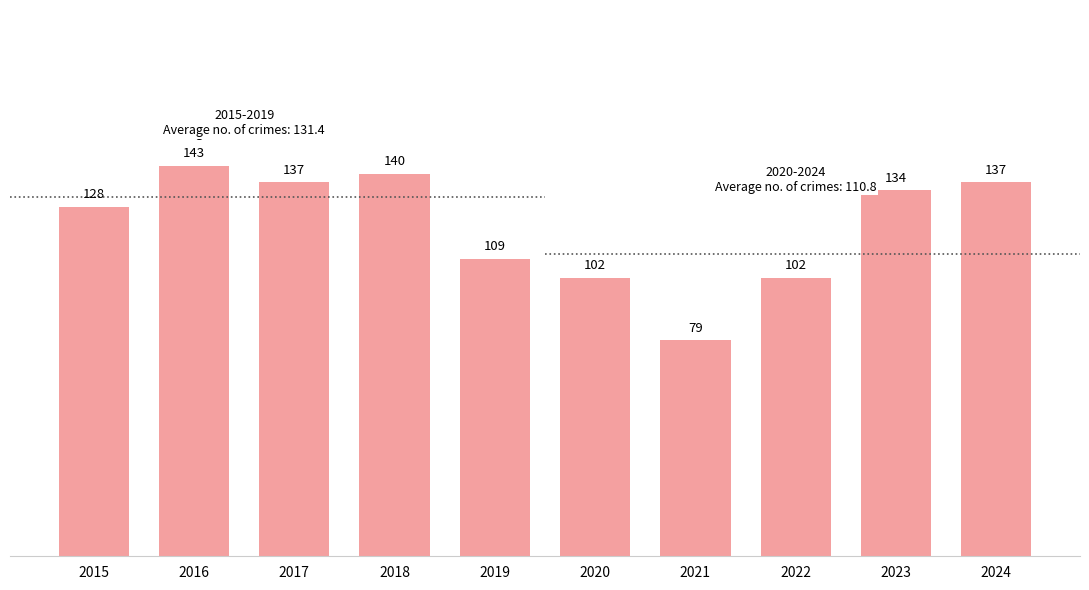

Are the bars grouped side by side (vs. stacked)?

No